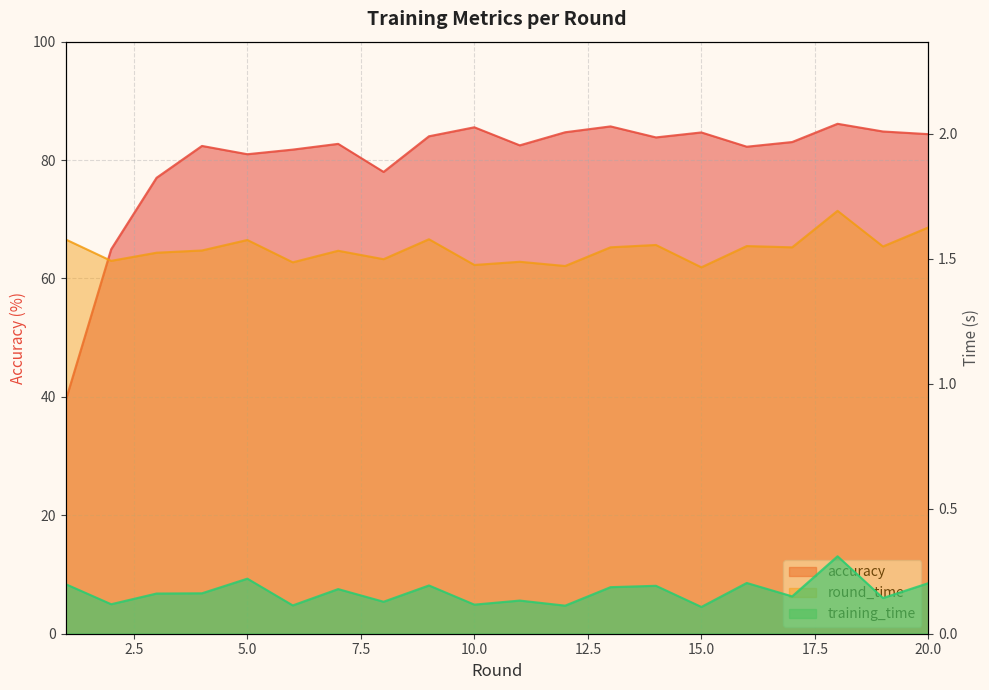

True or false: round_time has more than 0 points higher than both neighbors.

True